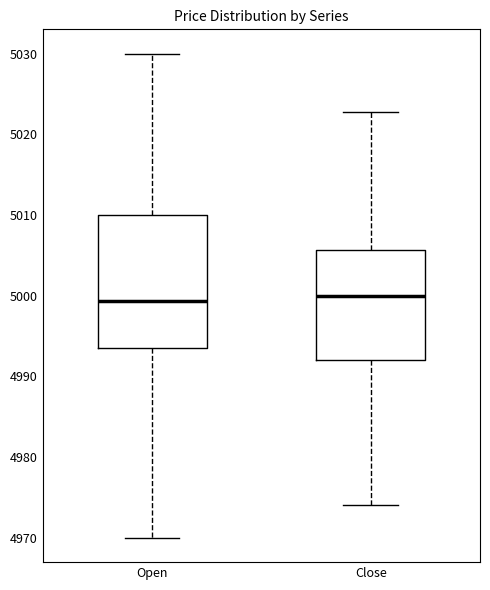

Reading left to right, transcribe this box plot: for each box, give where its median line is, the range the box spans, and where its two whiskers end, as read against the y-axis. The values are not printed on the chart, so give them approximately, as read against the axis.

Open: median 4999, box 4994 to 5010, whiskers 4970 to 5030
Close: median 5000, box 4992 to 5006, whiskers 4974 to 5023